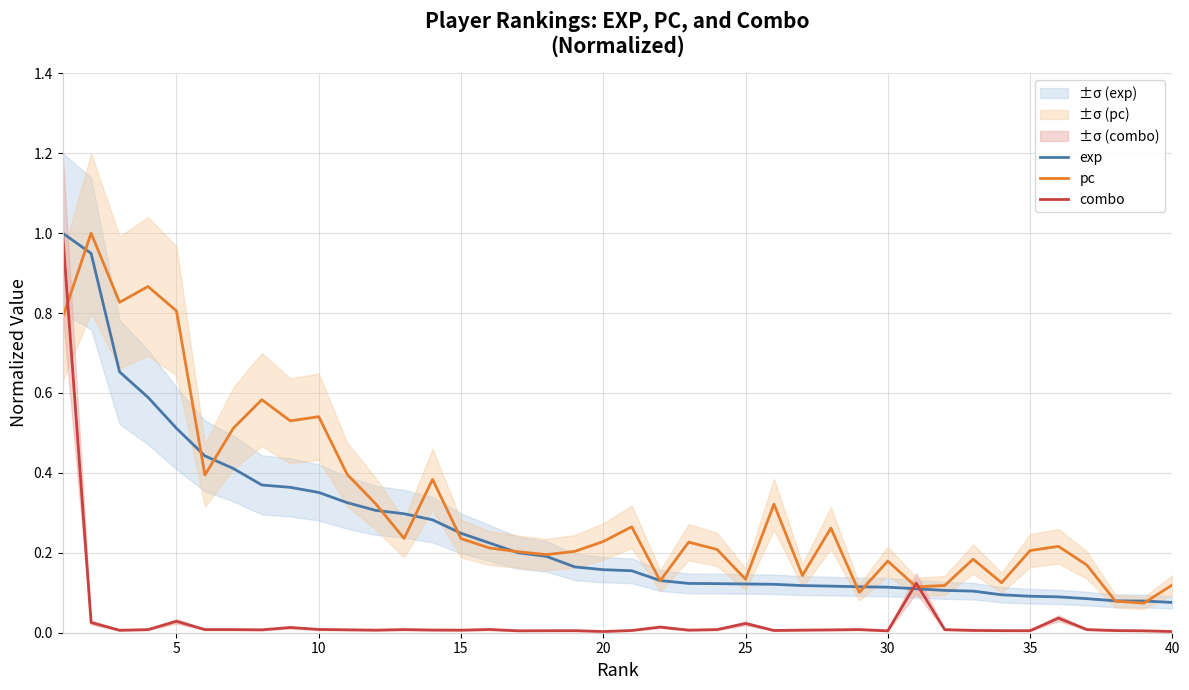

What is the highest value of the combo series?

1.0